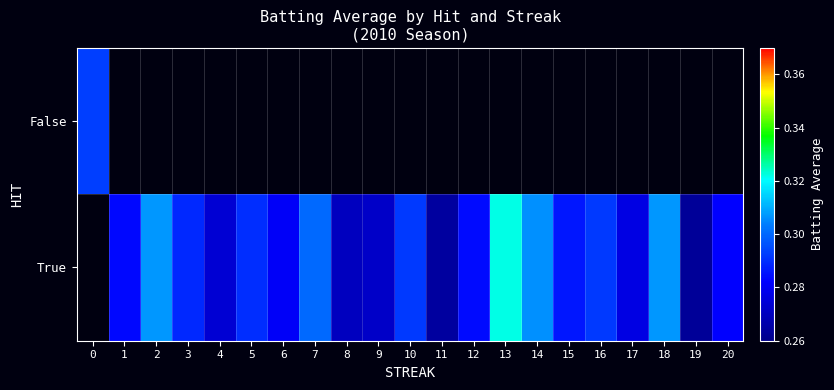

How many True values are between 0 and 1?

20